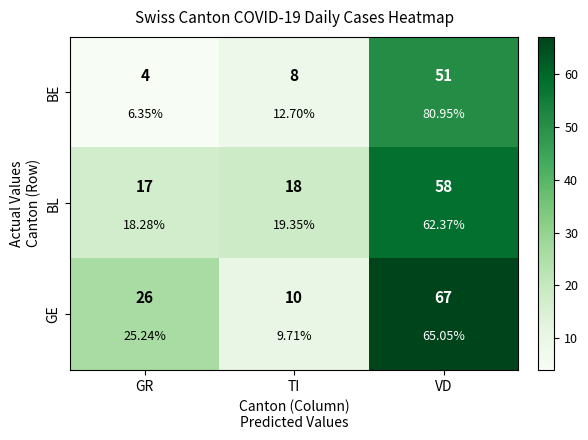

What is the spread (max minus min) of values at GR?

22